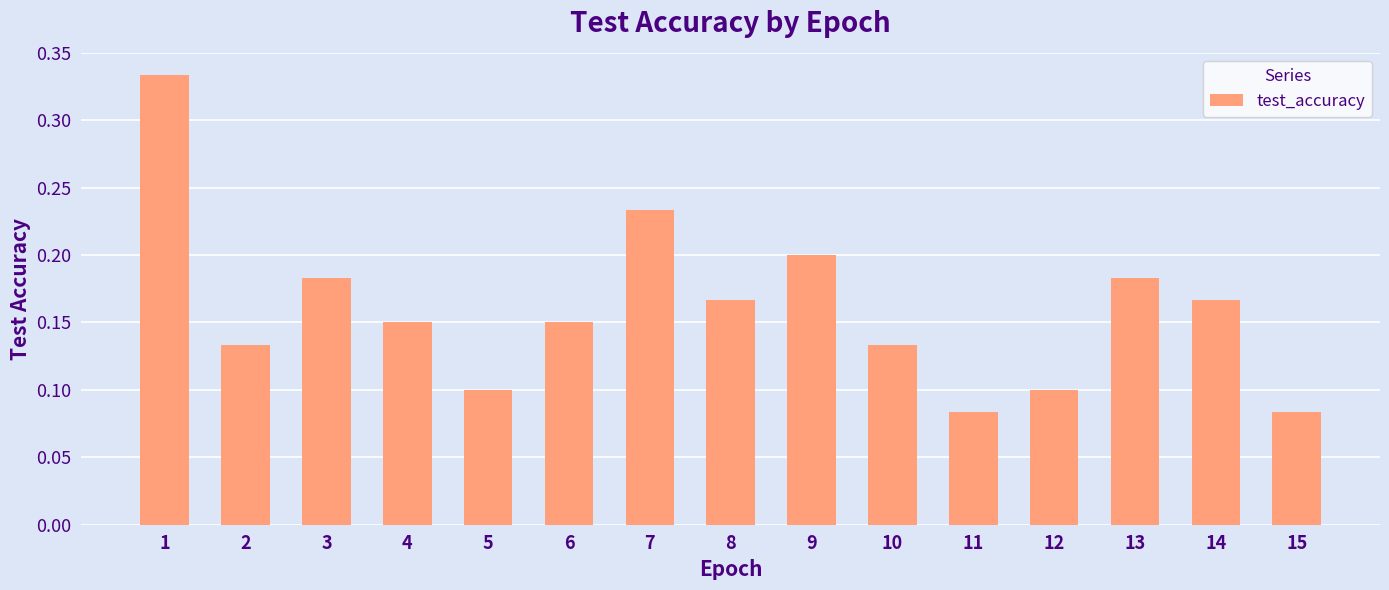

Count the values in the range 0 to 1.

15